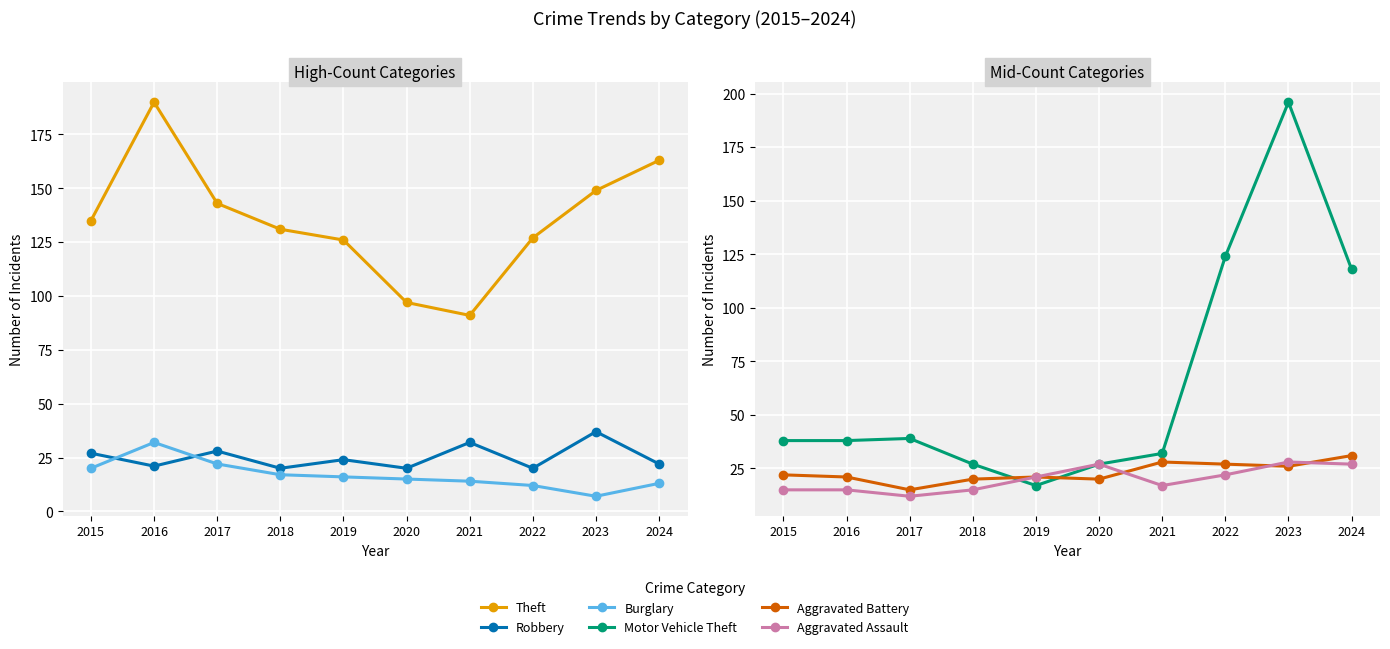

What is the value of the Aggravated Assault point at the 9th from the left?

28